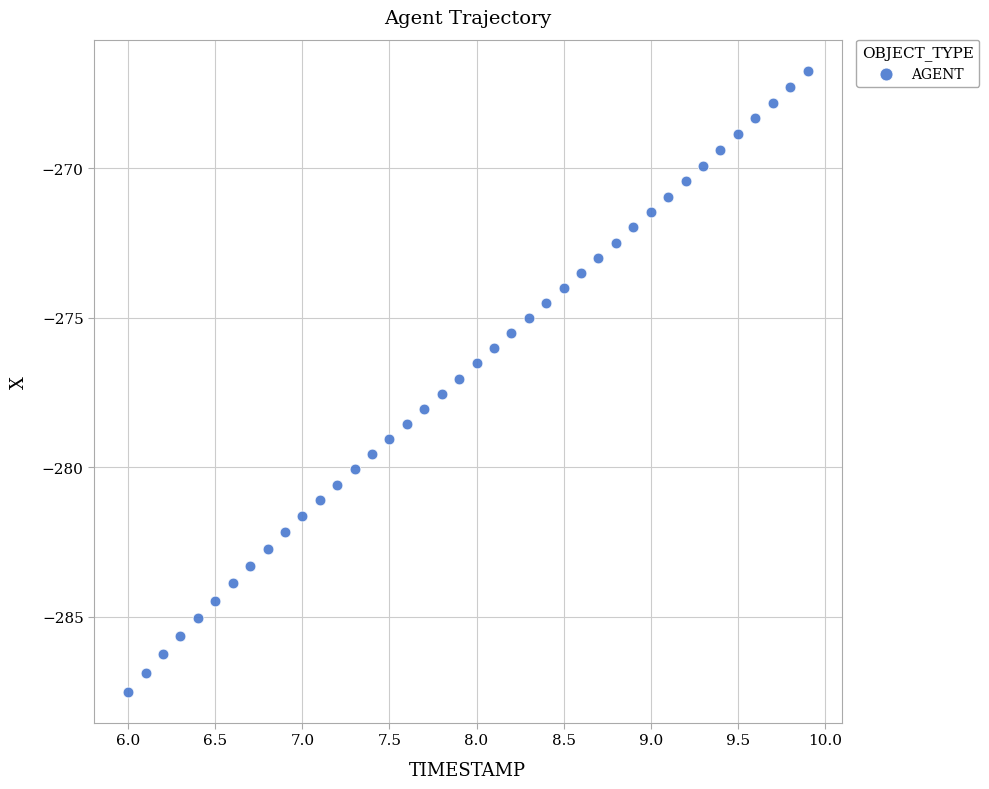

What is the range of Y values (max minus min)?

20.8